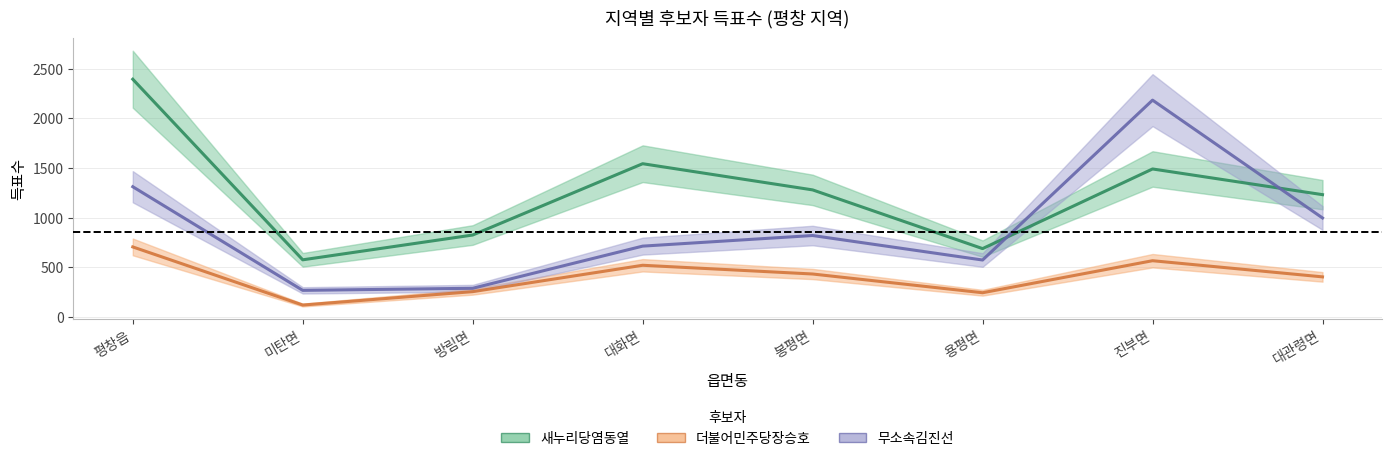

Which series has the largest range (max minus min)?

무소속김진선